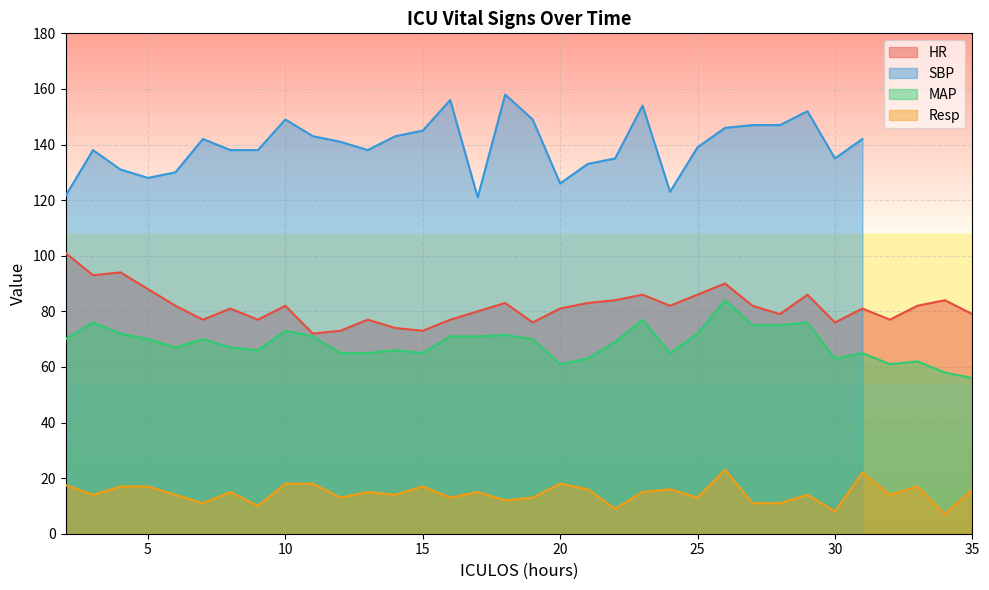

The Resp series shows 23.7 at 35. True or false?

False